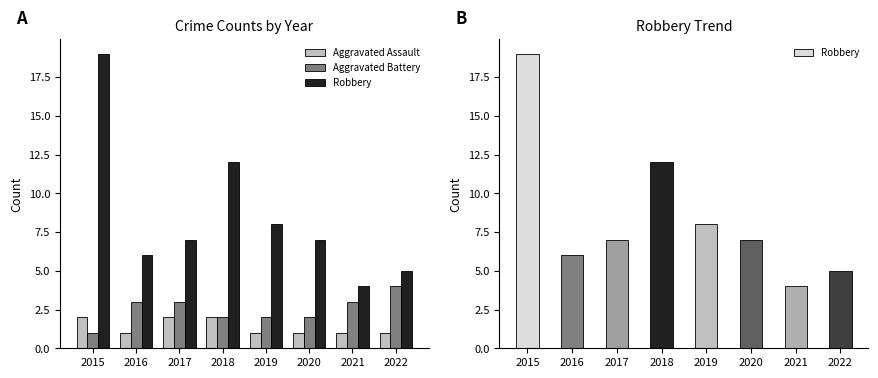

What is the value of the Robbery bar at the 7th from the left?

4